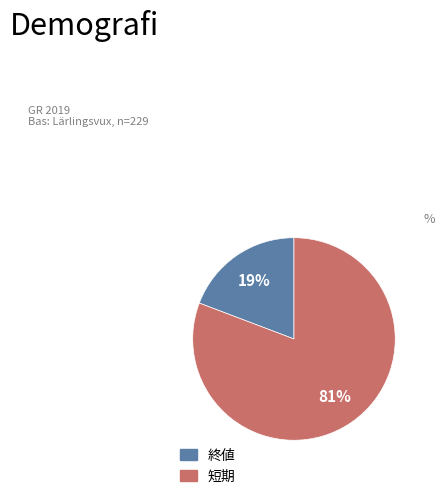

The 終値 slice represents 19% of the pie. True or false?

True